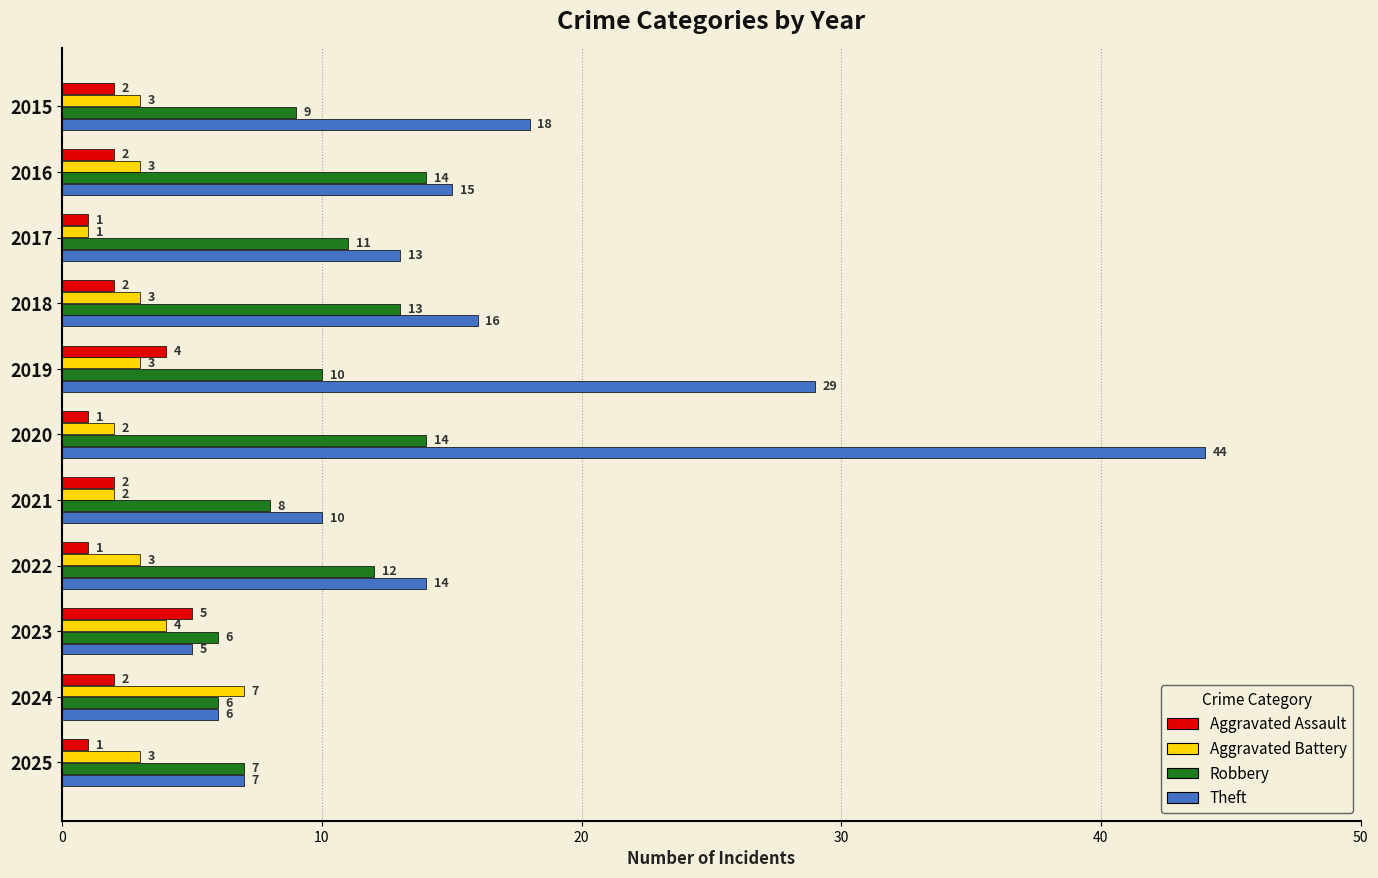

What is the approximate value of Robbery at 2017?

11